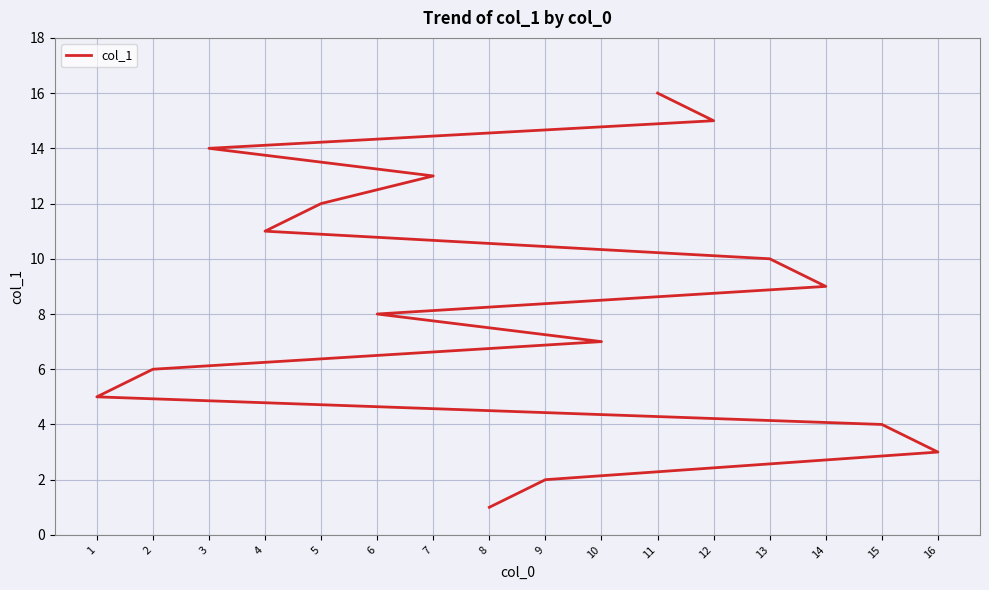

Approximately how many times larger is the value at 5 compared to 2?

2.0